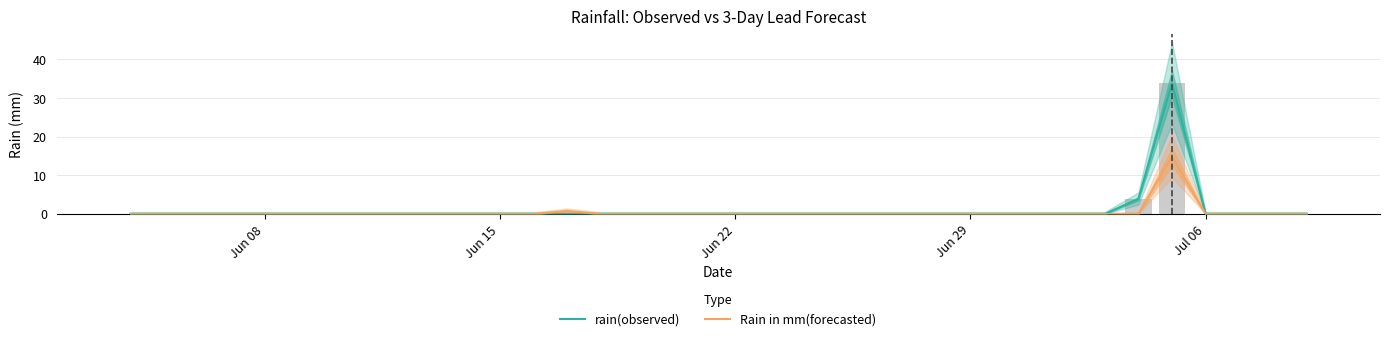

What is the average value of the Rain in mm(forecasted) series?

0.4